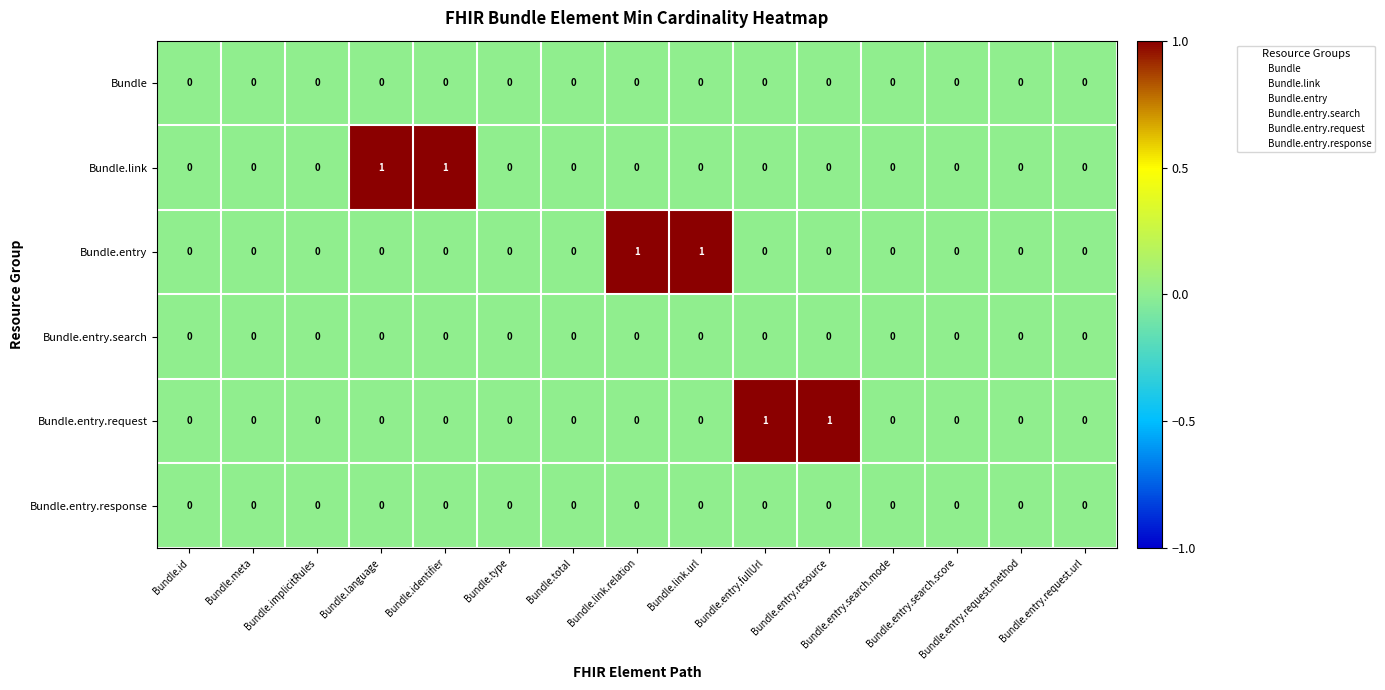

Count the Bundle.entry.request values in the range 0 to 1.

15